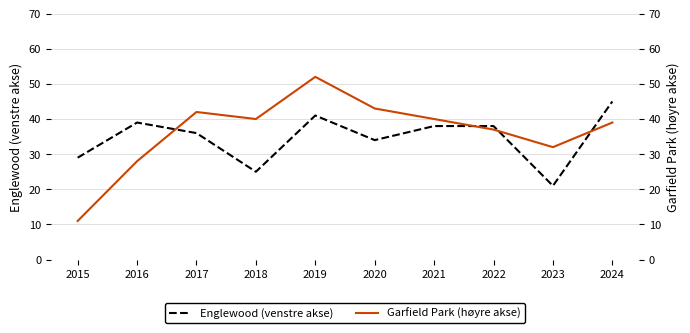

Reading right to left, list all the values displayed in this chart.

Englewood (venstre akse): 2024=45	2023=21	2022=38	2021=38	2020=34	2019=41	2018=25	2017=36	2016=39	2015=29
Garfield Park (høyre akse): 2024=39	2023=32	2022=37	2021=40	2020=43	2019=52	2018=40	2017=42	2016=28	2015=11